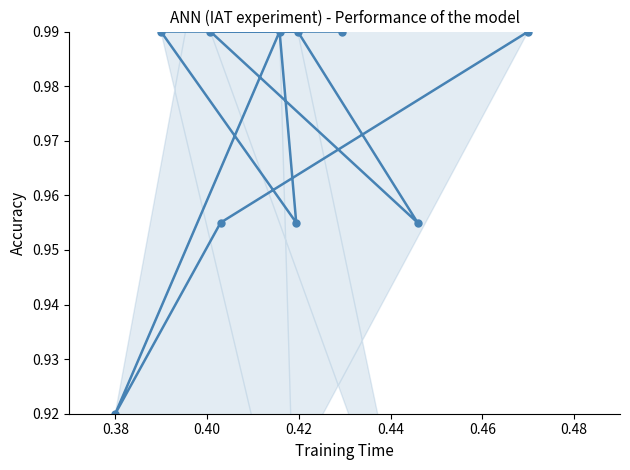

Between 0.44 and 0.40, which is larger?

0.44